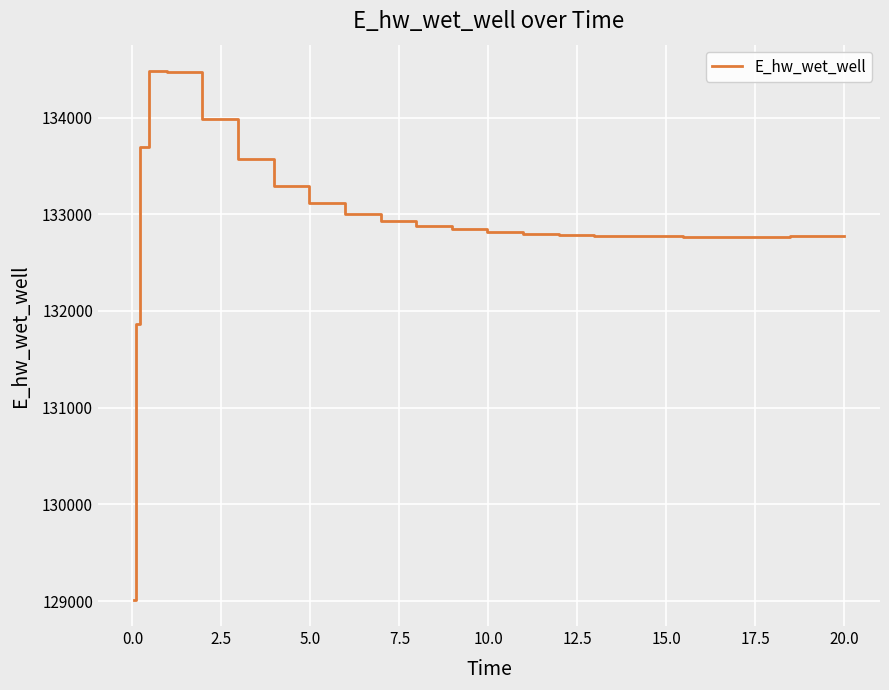

What is the greatest value displayed?

134480.4